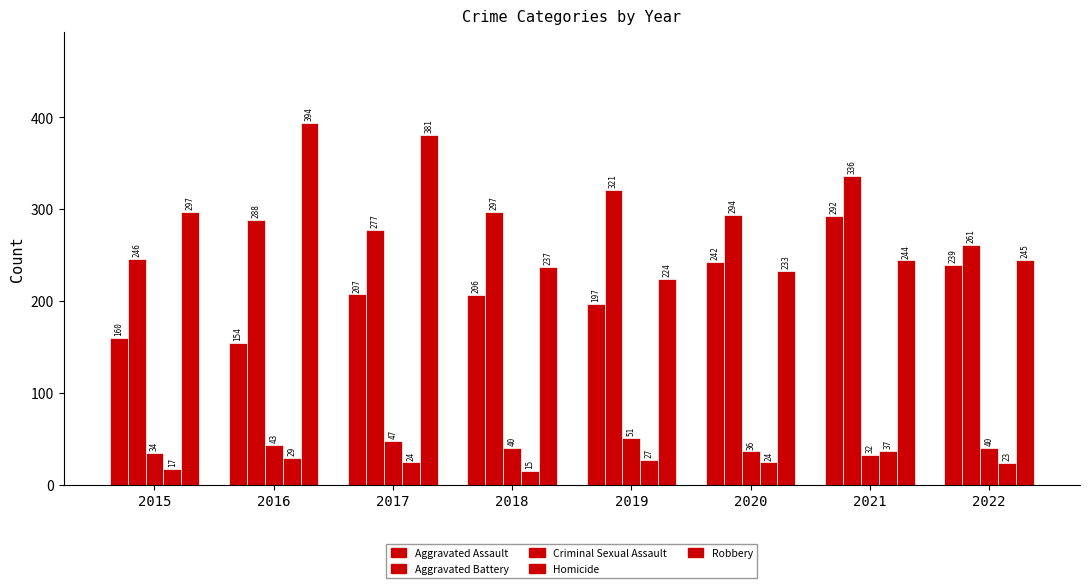

True or false: Aggravated Assault has a value of 160 at 2015.

True